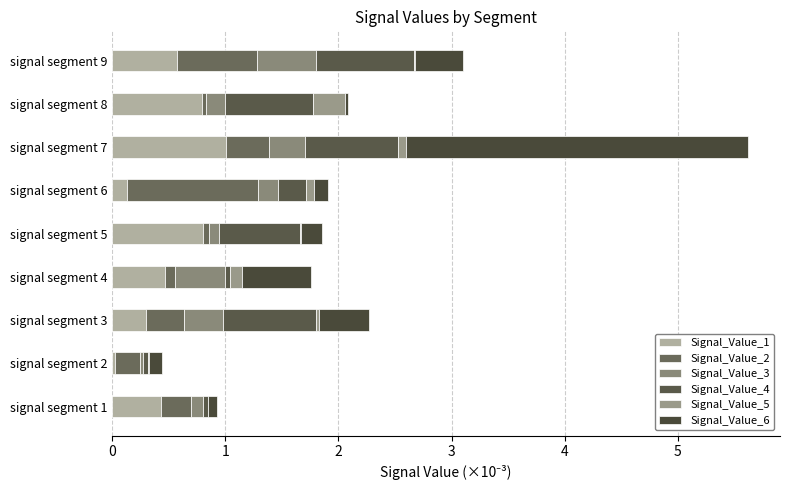

Count the number of data series in this chart.

6